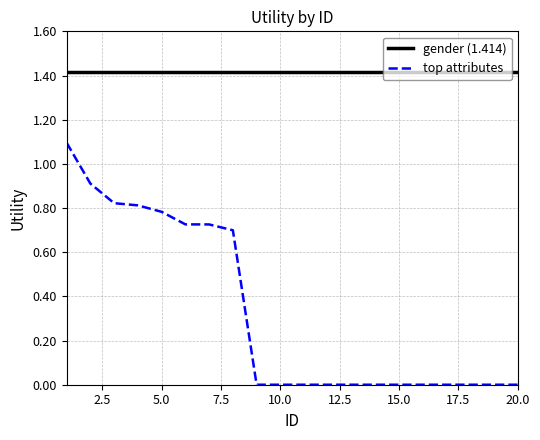

Rank the series by their average value, from highest to lowest.

gender (1.414), top attributes